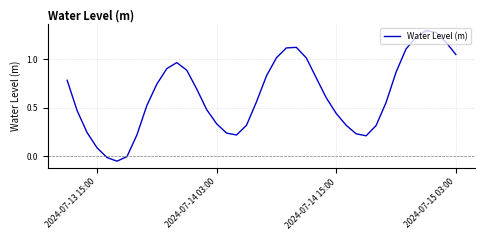

Is this an area chart (filled region under the line)?

No